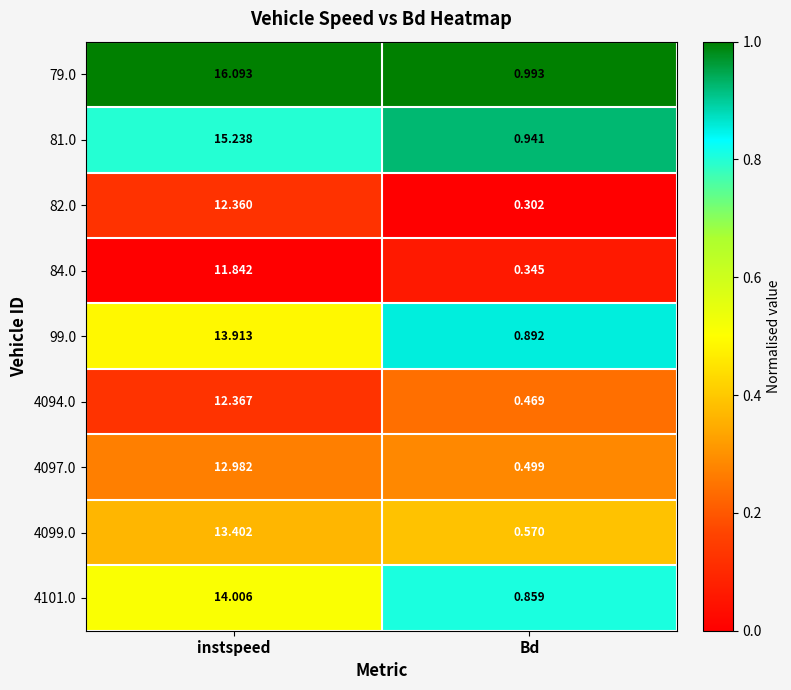

Rank the series by their maximum value, from lowest to highest.

84.0, 82.0, 4094.0, 4097.0, 4099.0, 99.0, 4101.0, 81.0, 79.0